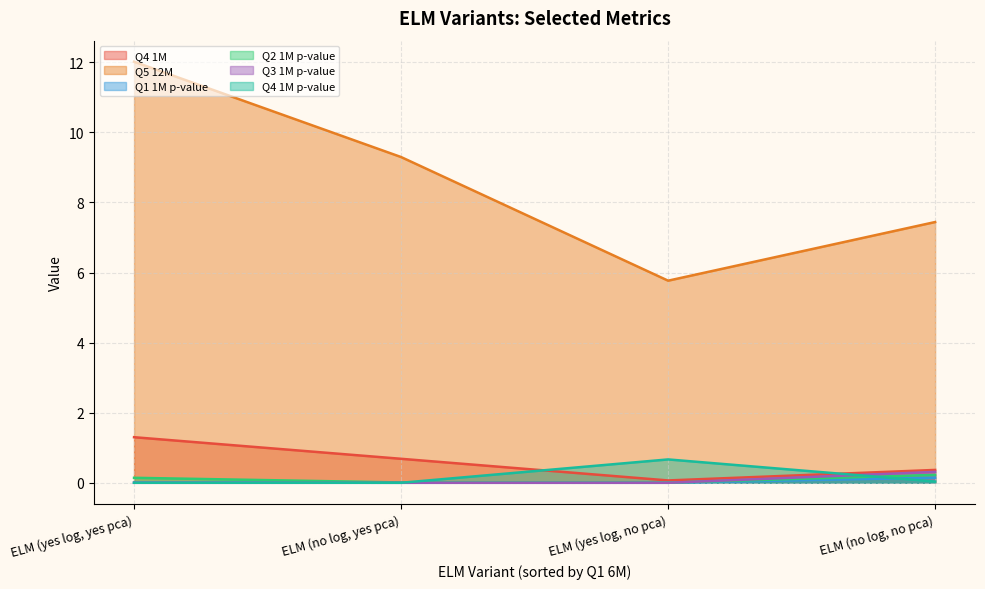

Is it true that Q5 12M equals 11.6 at ELM (no log, no pca)?

False